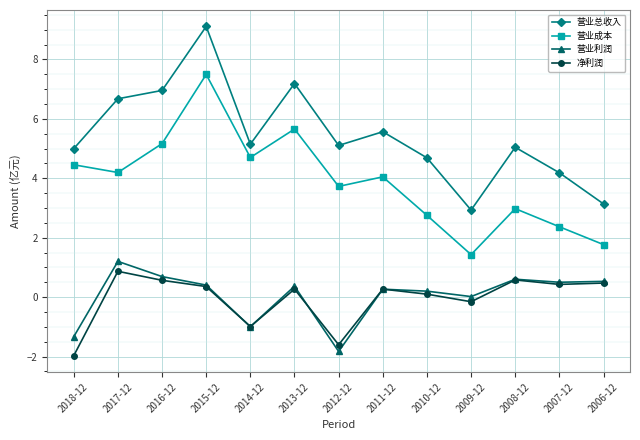

Which series changed the most between 2018-12 and 2011-12?

净利润